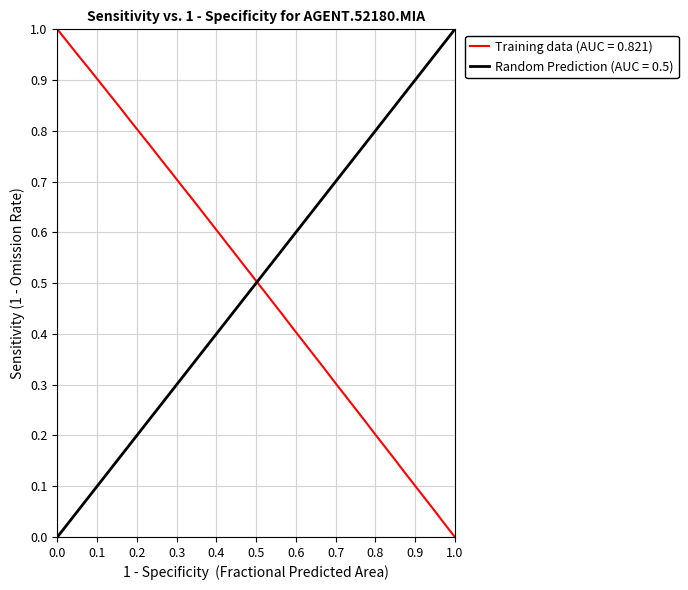

True or false: Training data (AUC = 0.821) has a value of 1.0 at 0.0.

True